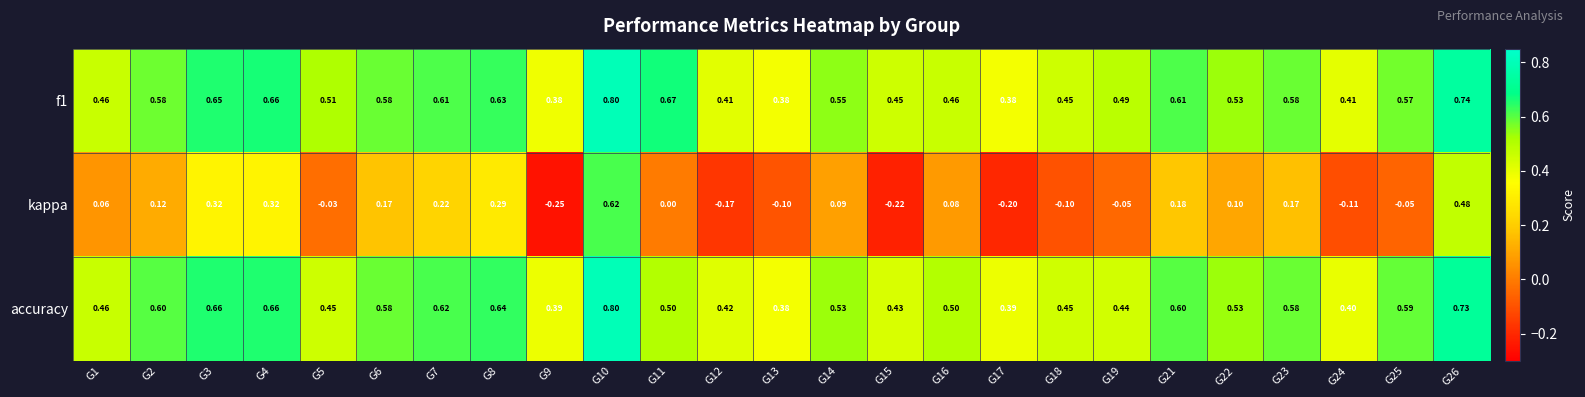

Which series has the largest total across all categories?

f1